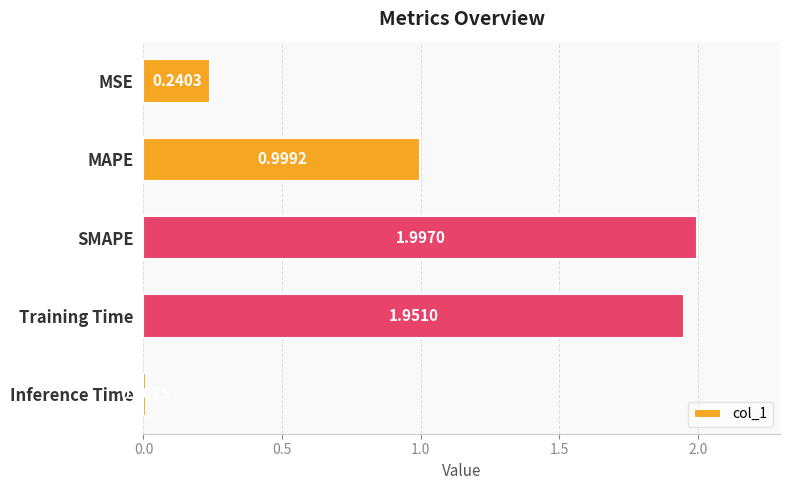

Does the chart contain stacked bars?

No